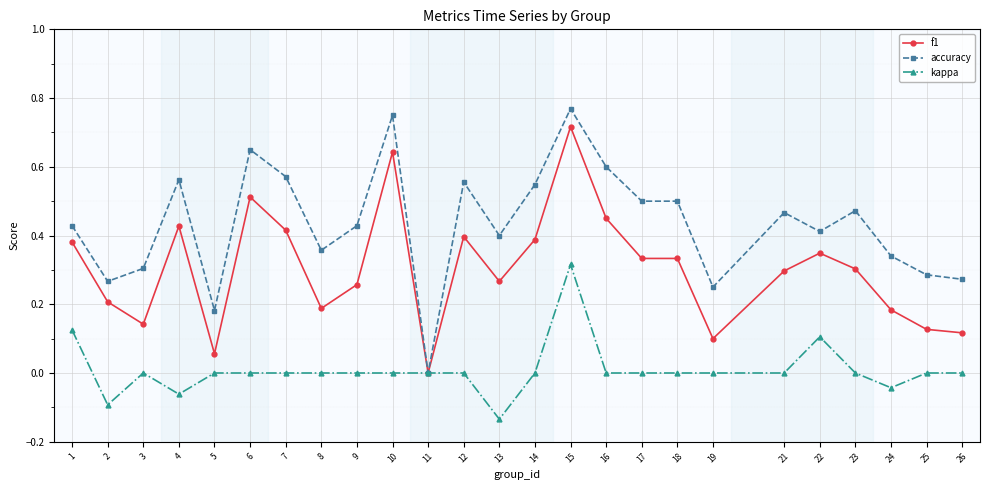

At which category does the chart reach its minimum across all series?

13